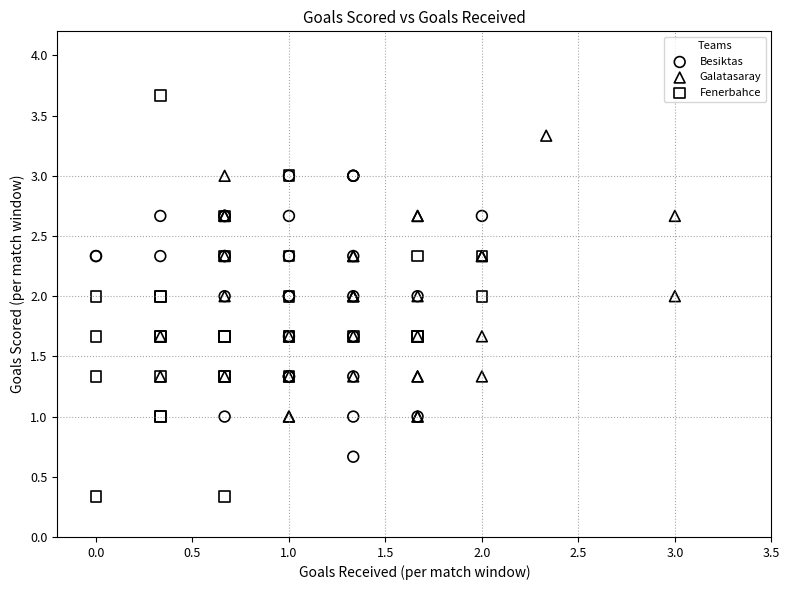

Which series contains the lowest Y value?

Fenerbahce